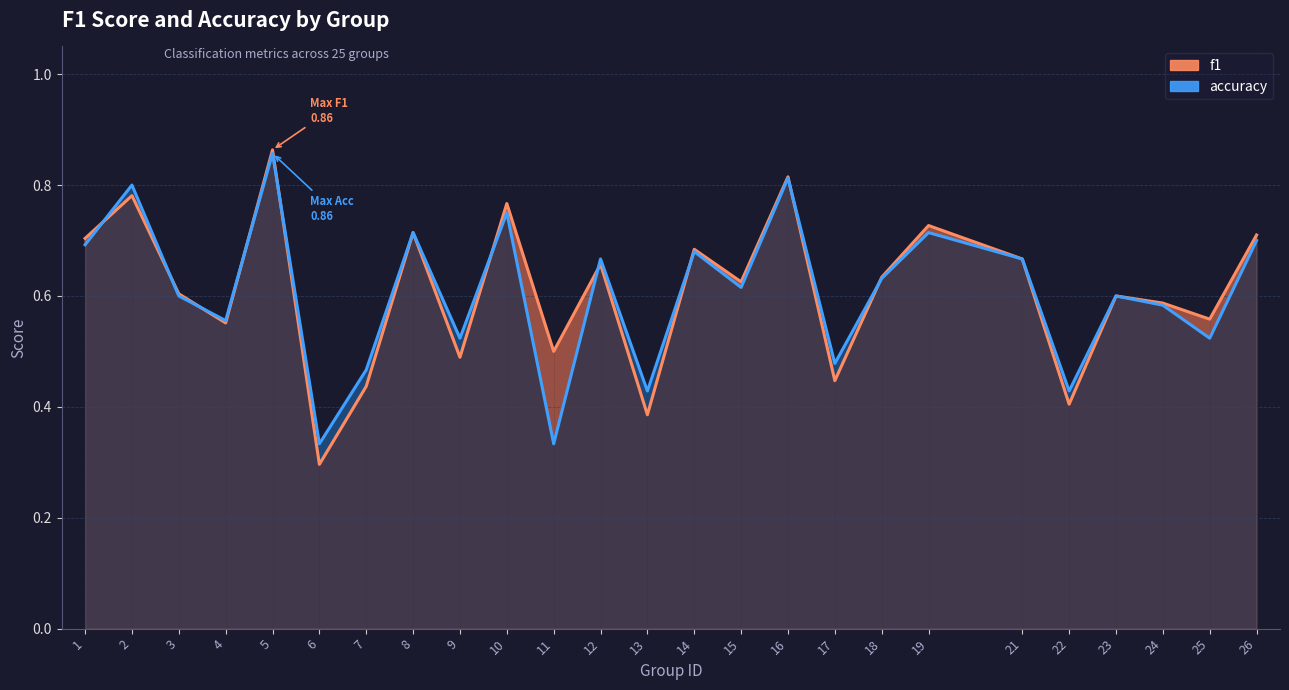

Where is accuracy nearest to the value 0?

6